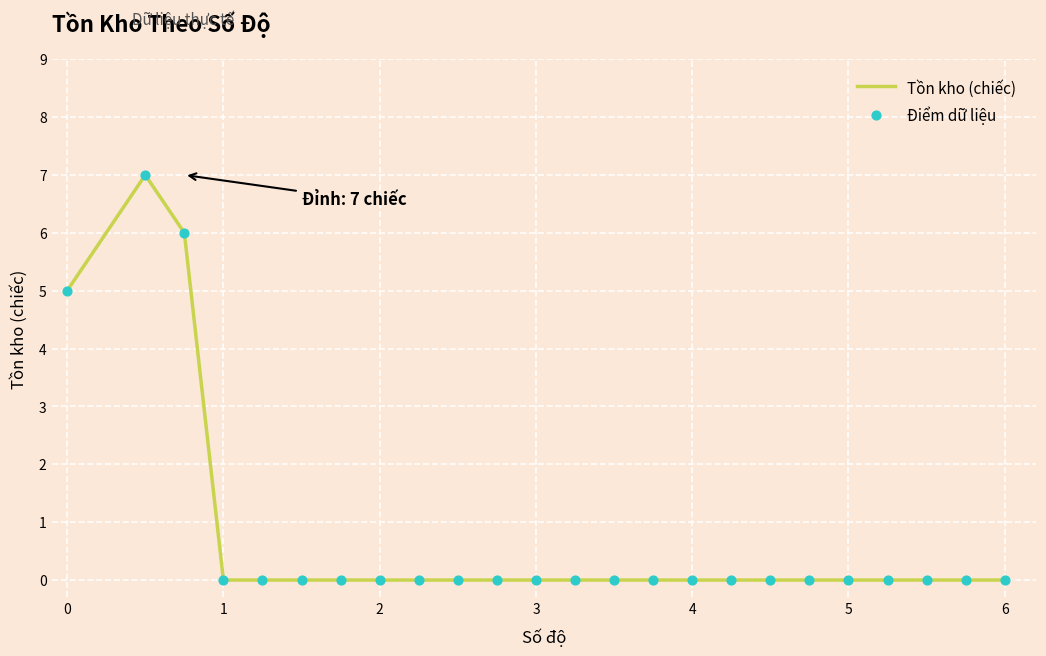

What is the maximum value shown in the chart?

7